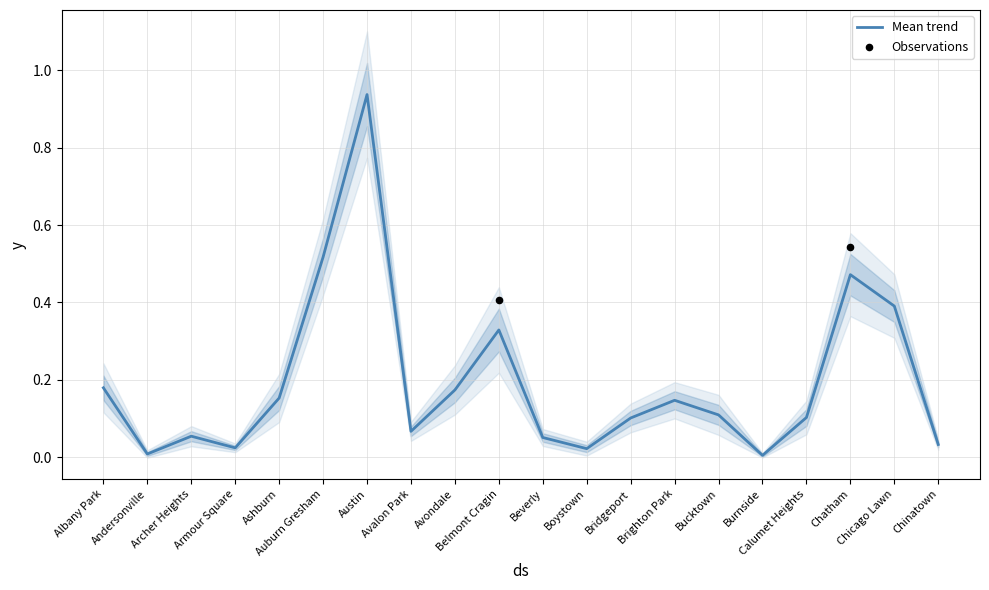

What is the change in value from Austin to Bucktown?

-0.8